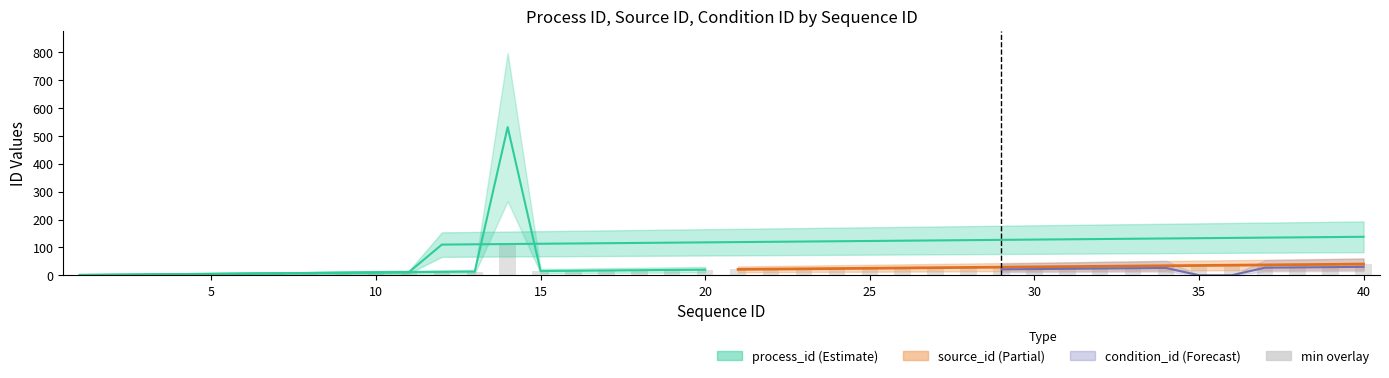

The source_id series shows 9 at 29. True or false?

False